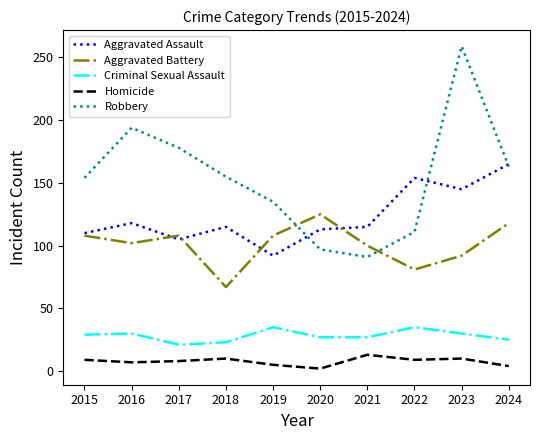

True or false: Robbery and Aggravated Assault intersect in this chart.

True